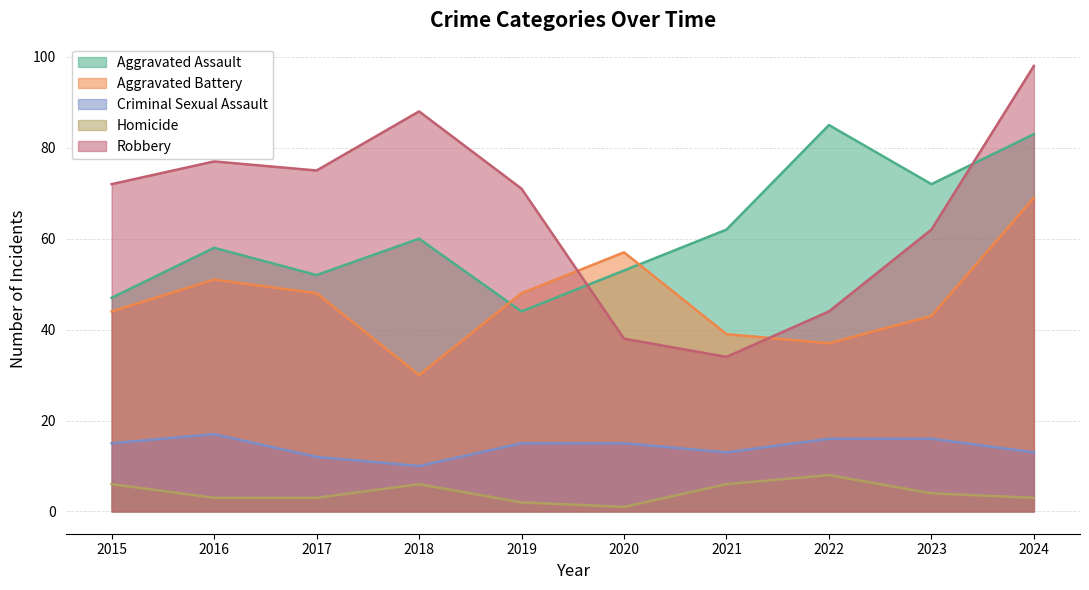

What is the value of the Homicide point at the 4th from the left?

6